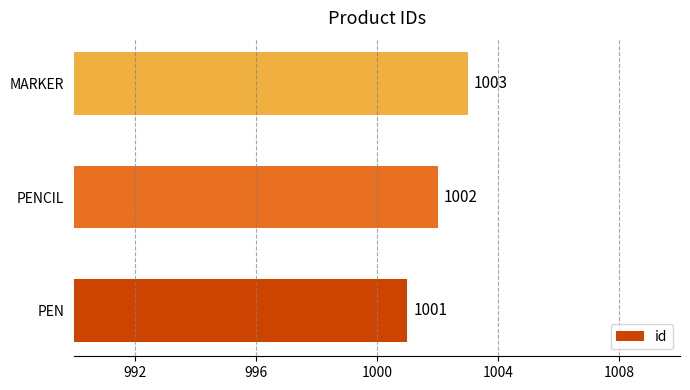

The chart shows a value of 1002 at PENCIL. True or false?

True